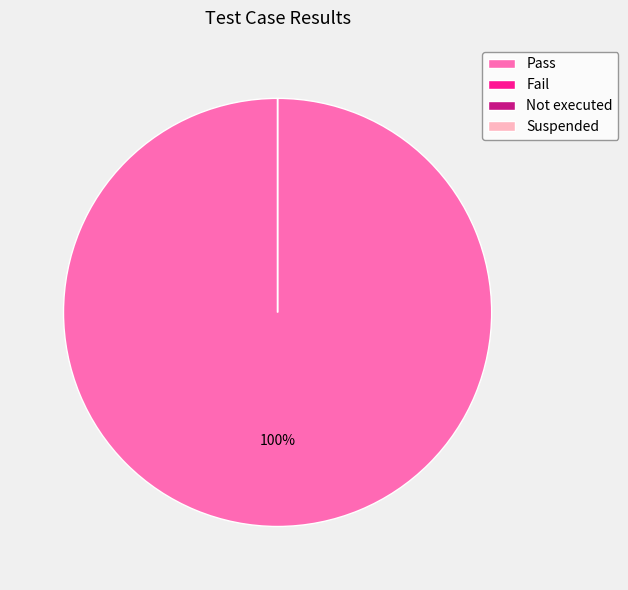

Combined, what portion of the pie is Pass and Not executed?

100.0%